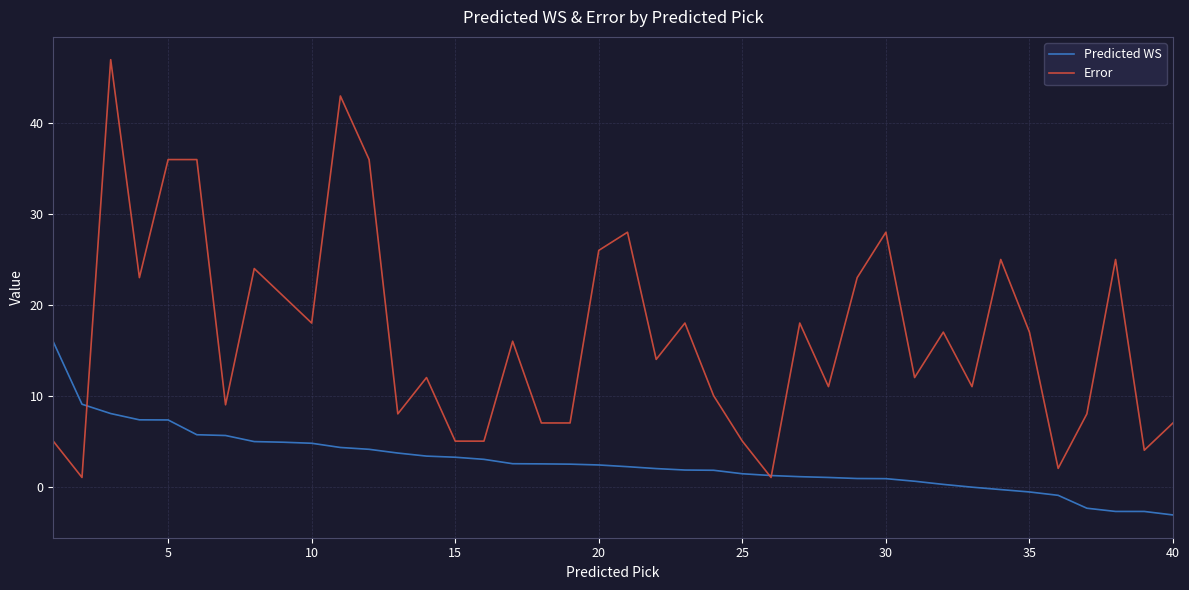

What is the minimum value for Predicted WS?

-3.1